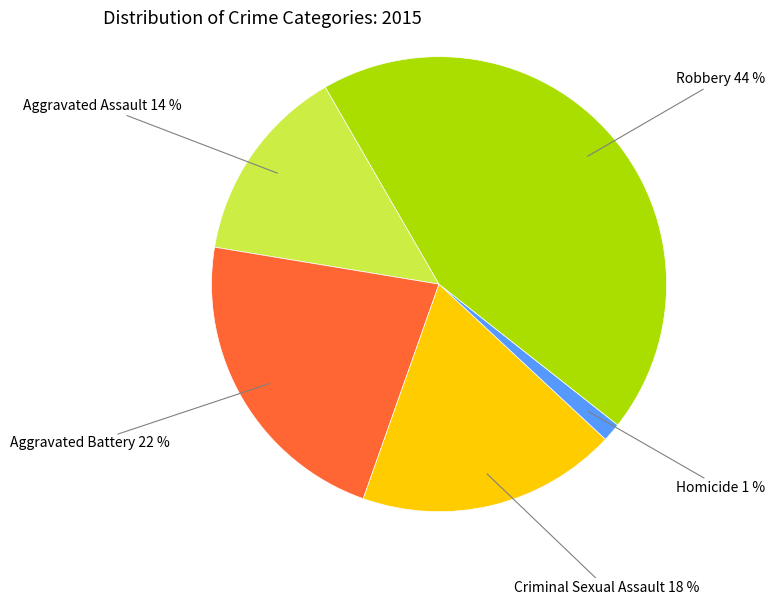

Is the sum of Robbery and Aggravated Battery greater than half?

Yes